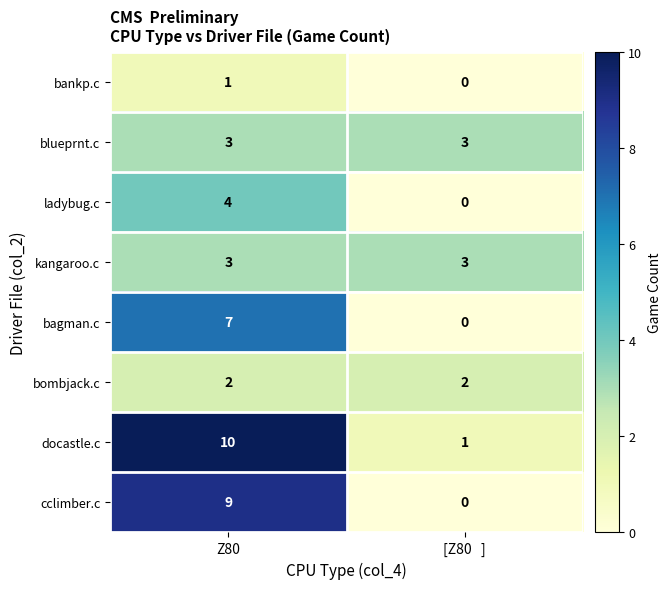

The bagman.c series shows 0 at [Z80   ]. True or false?

True